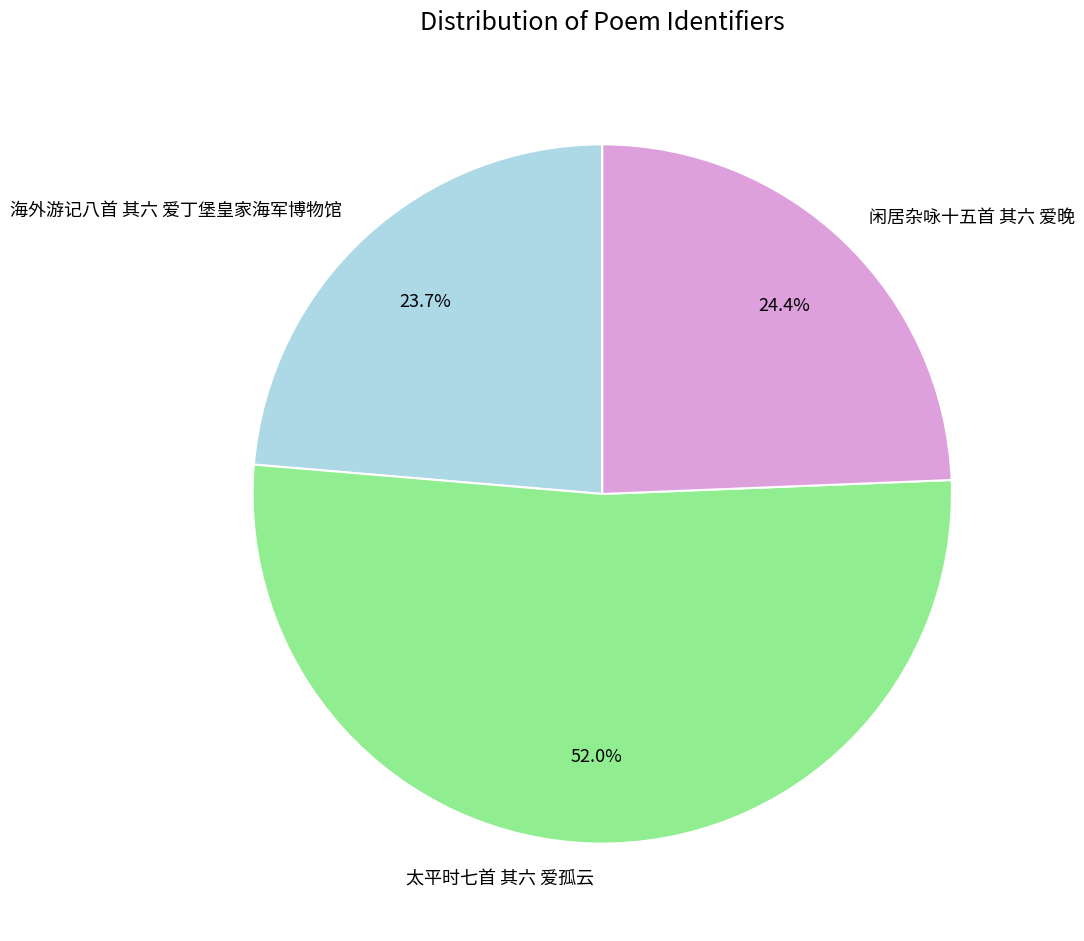

To the nearest percent, what is the difference between the 太平时七首 其六 爱孤云 and 海外游记八首 其六 爱丁堡皇家海军博物馆 slice percentages?

28%